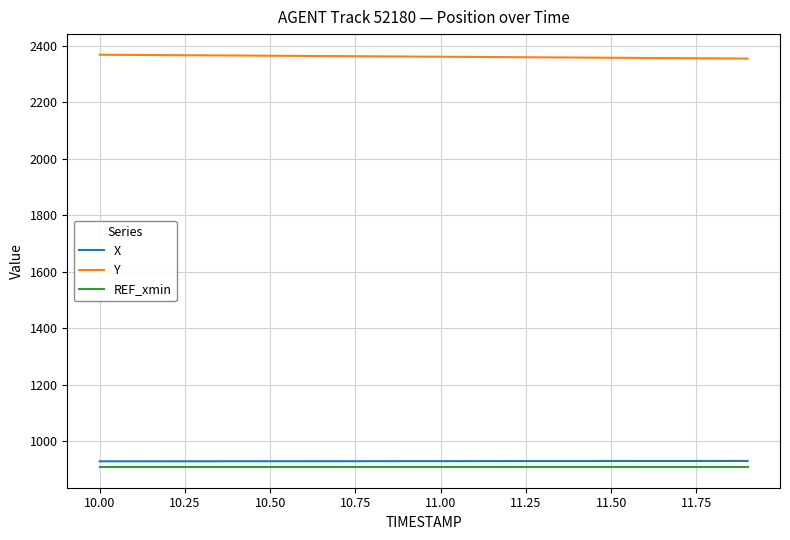

How many values in the X series are below 929?

3